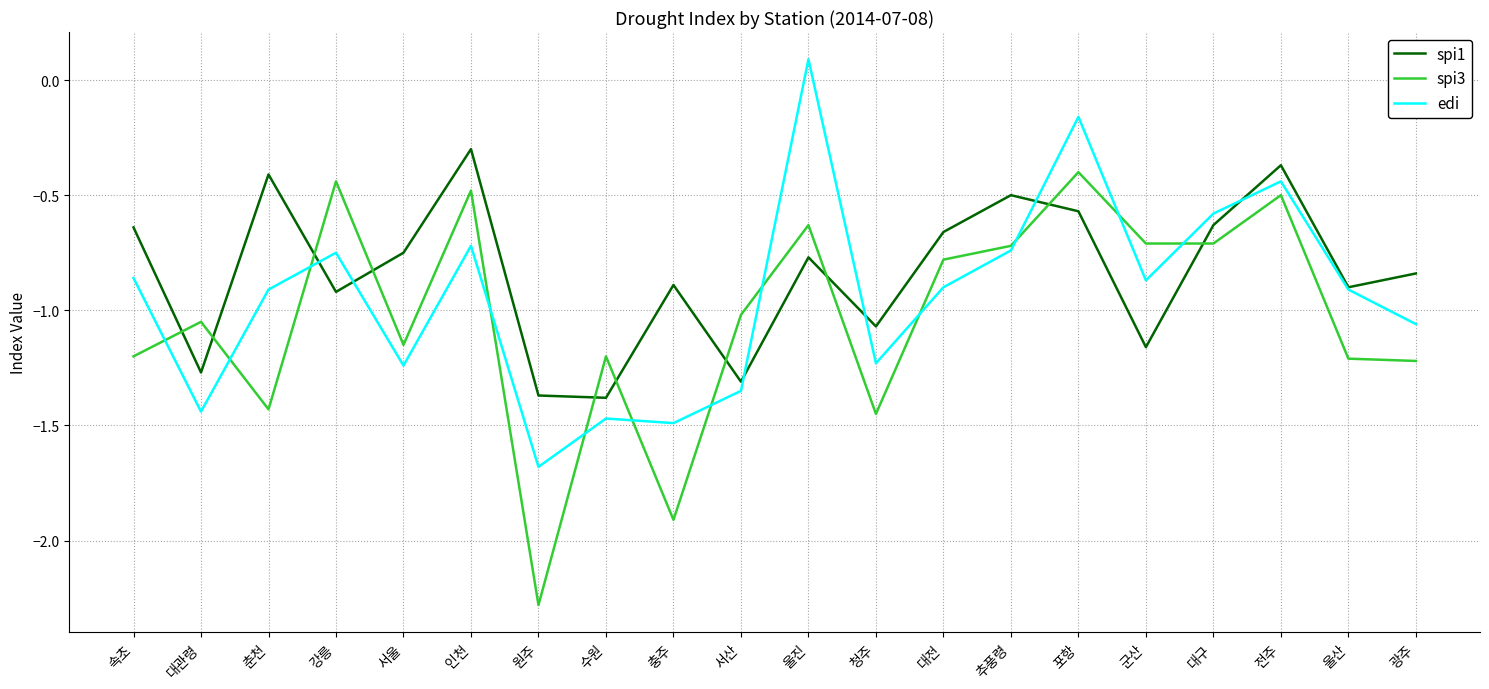

The value of spi1 at 수원 is -1.8. True or false?

False